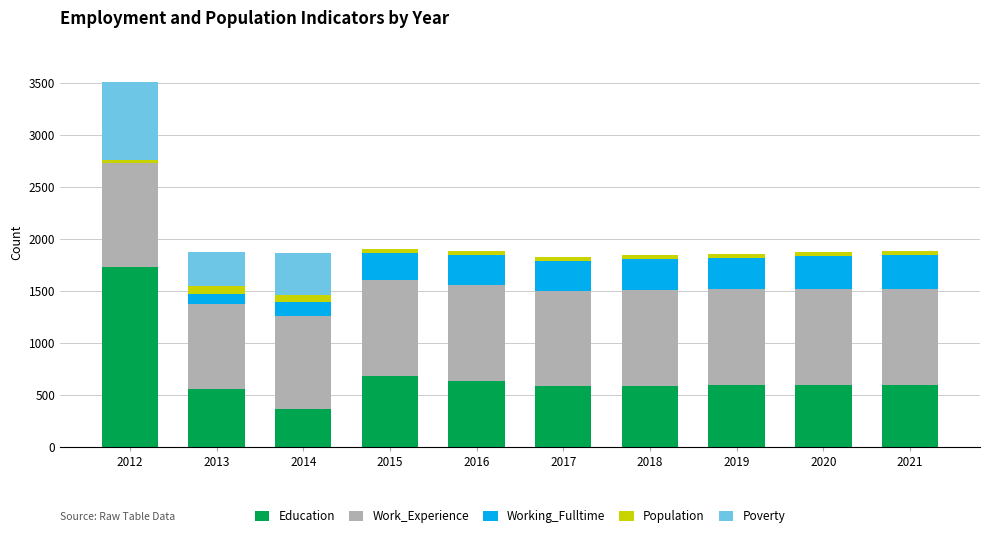

Where does the Education series first go above 589?

2012